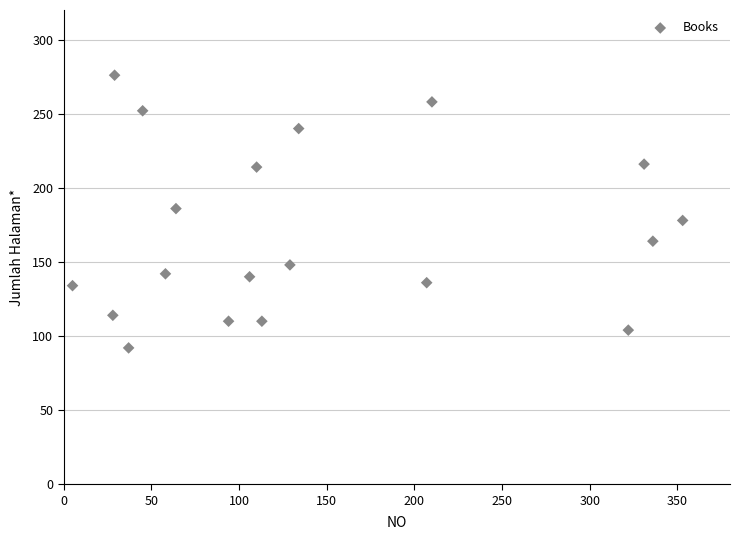

What is the range of X values (max minus min)?

348